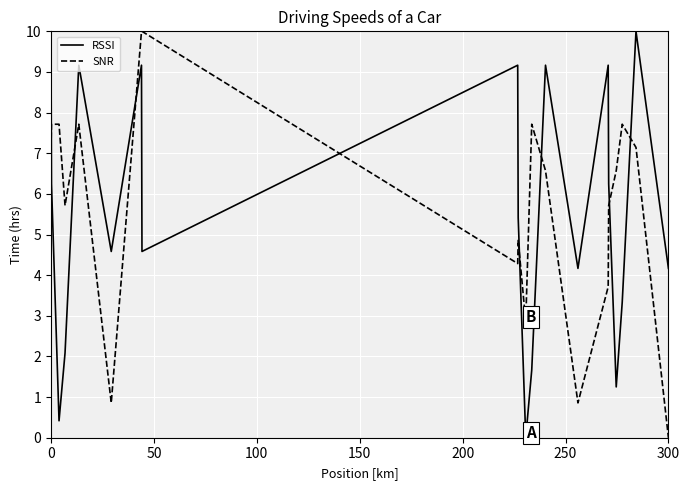

How many intersections are there between RSSI and SNR?

8